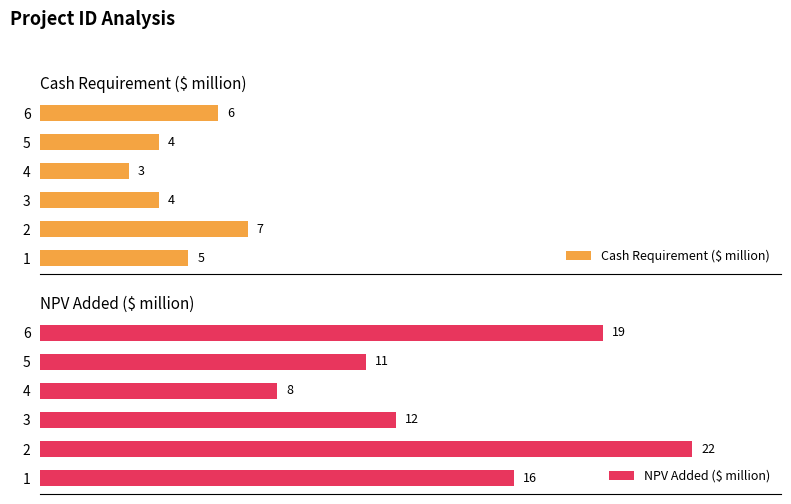

Reading right to left, extract all data points from this chart.

Cash Requirement ($ million): 6	4	3	4	7	5
NPV Added ($ million): 19	11	8	12	22	16